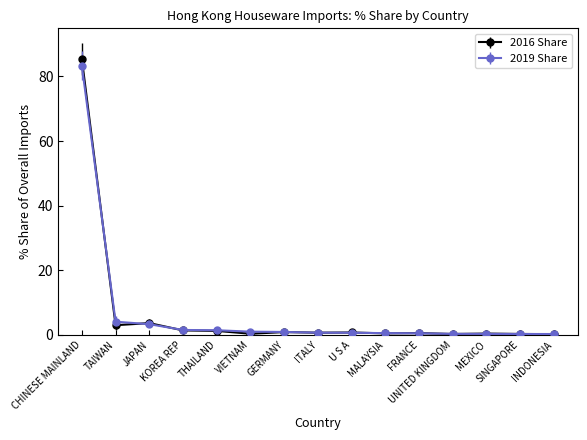

At how many categories does at least one series exceed 52?

1